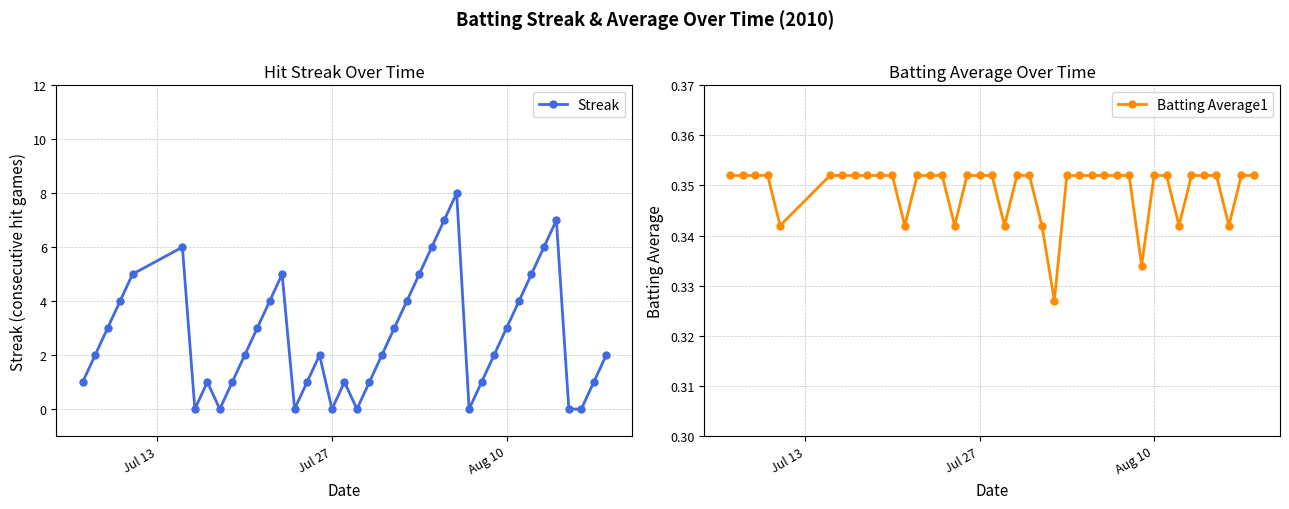

How many interior local peaks does the Streak series have?

7